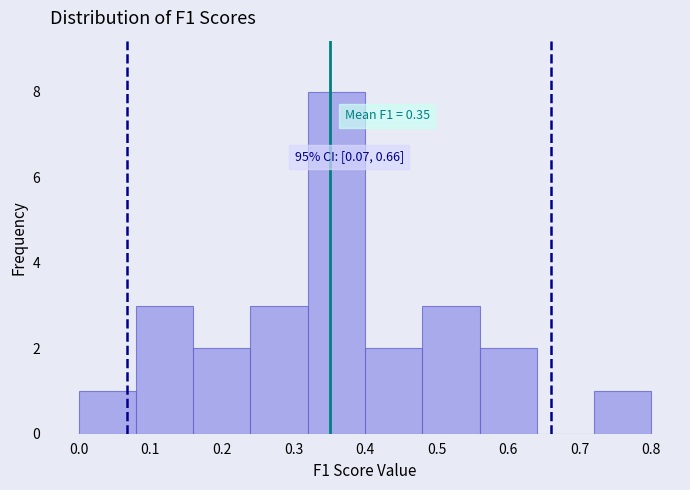

Over which range of the x-axis is the bar tallest?

0.32 to 0.40